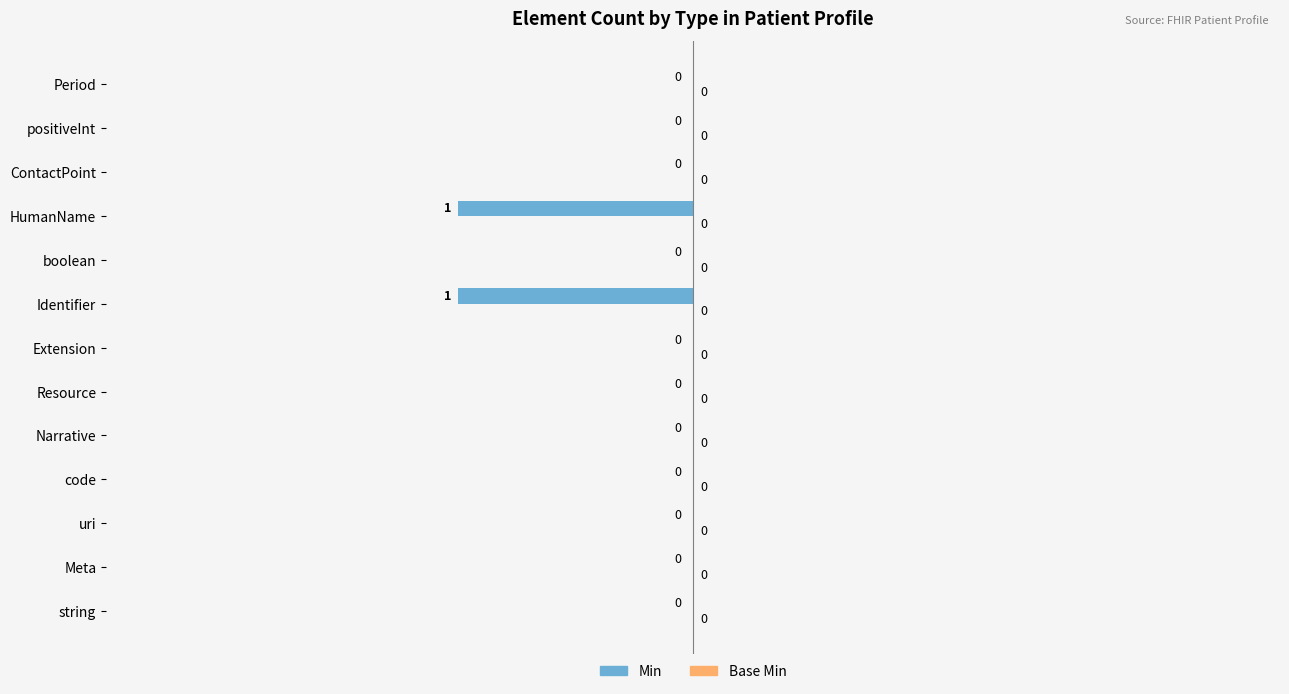

What is the greatest value displayed?

0